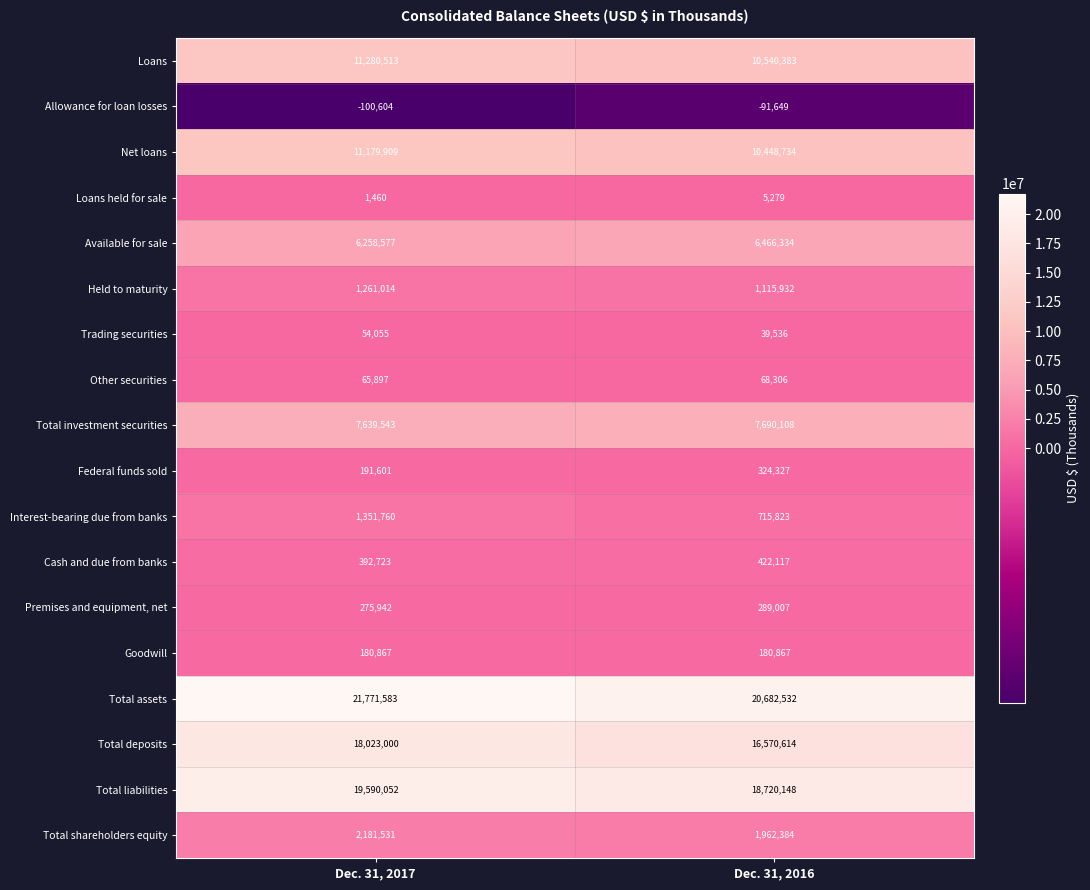

At Dec. 31, 2016, list the series in order from largest to smallest.

Total assets, Total liabilities, Total deposits, Loans, Net loans, Total investment securities, Available for sale, Total shareholders equity, Held to maturity, Interest-bearing due from banks, Cash and due from banks, Federal funds sold, Premises and equipment, net, Goodwill, Other securities, Trading securities, Loans held for sale, Allowance for loan losses